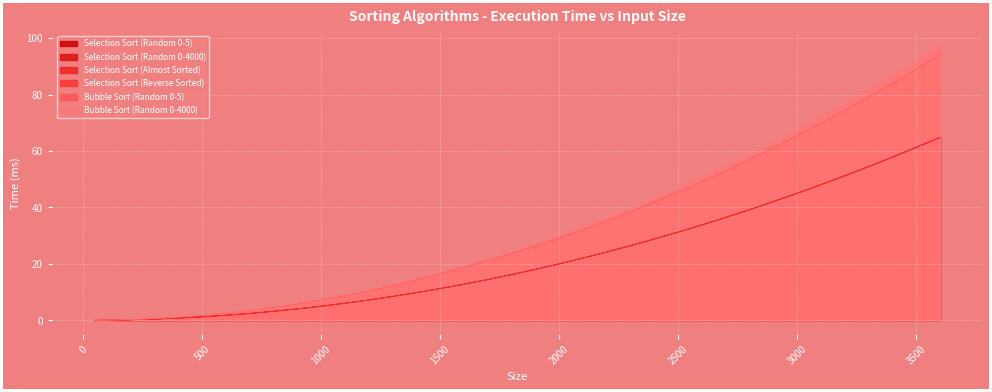

Which category has the lowest value in the Selection Sort (Random 0-4000) series?

50